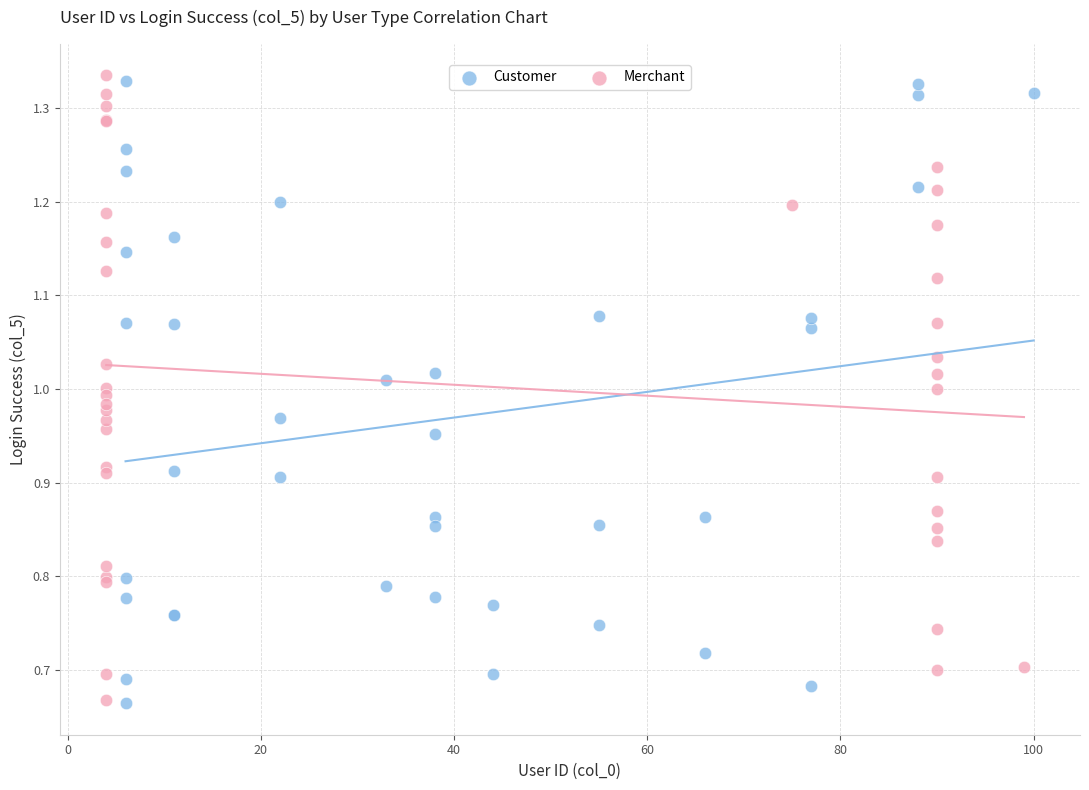

What are all the series names shown in the legend?

Customer, Merchant